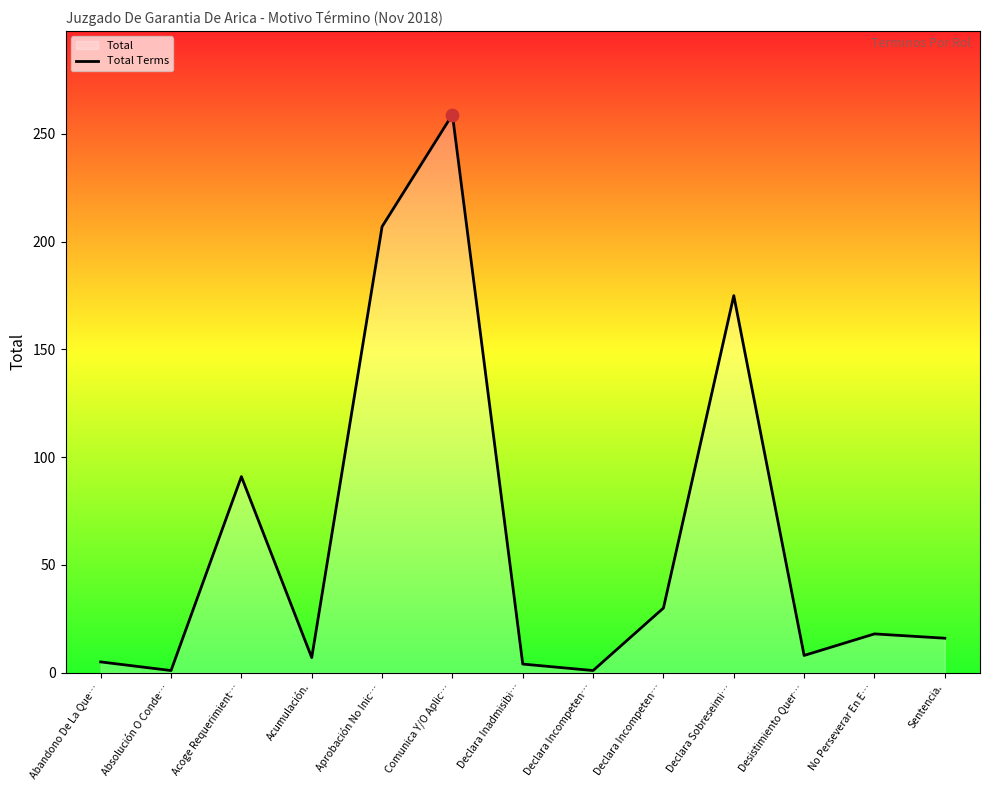

Approximately how many times larger is the value at No Perseverar En E… compared to Declara Inadmisibi…?

4.5